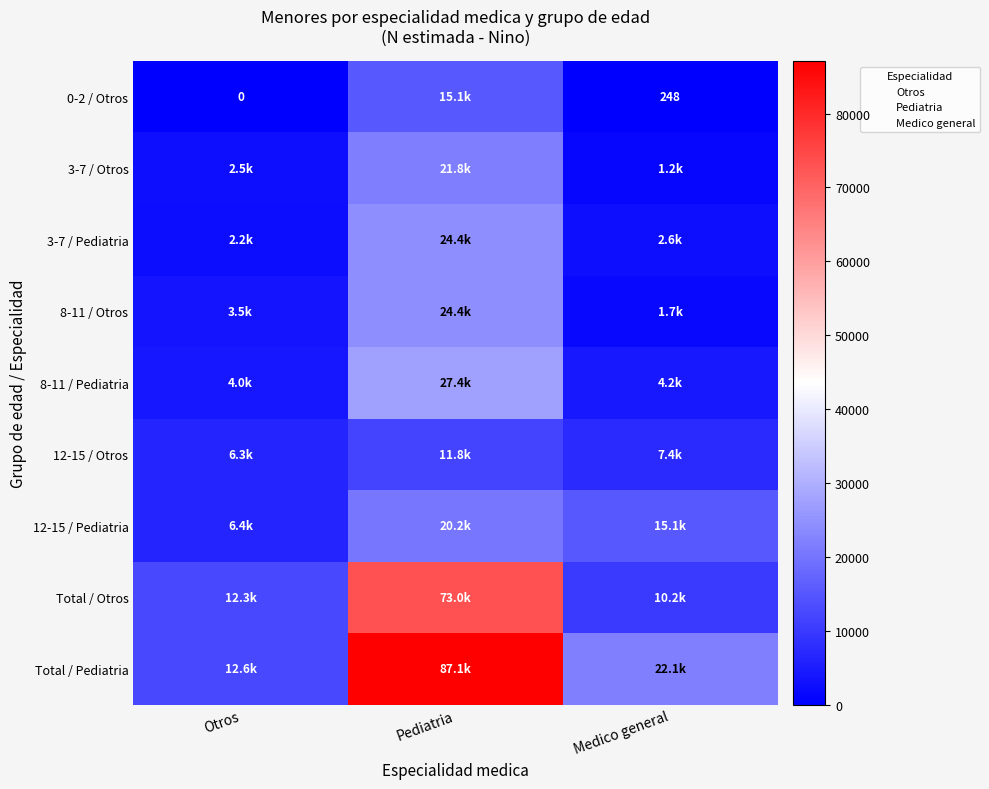

At which label does Total / Pediatria first exceed 22053?

Pediatria